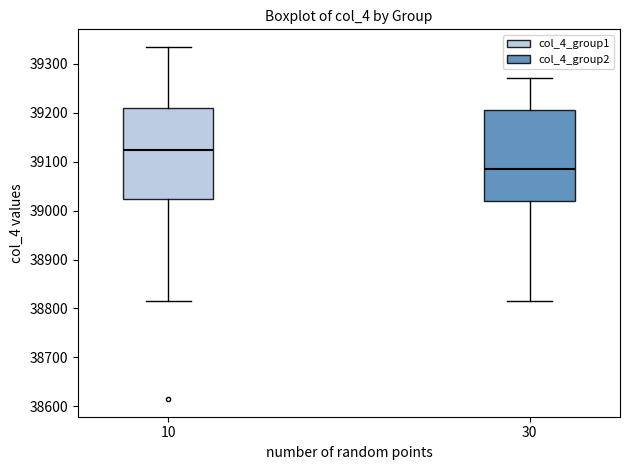

Where is the upper edge of the box at x = 30 on the y-axis? The values are not printed on the chart, so give them approximately, as read against the axis.

39200